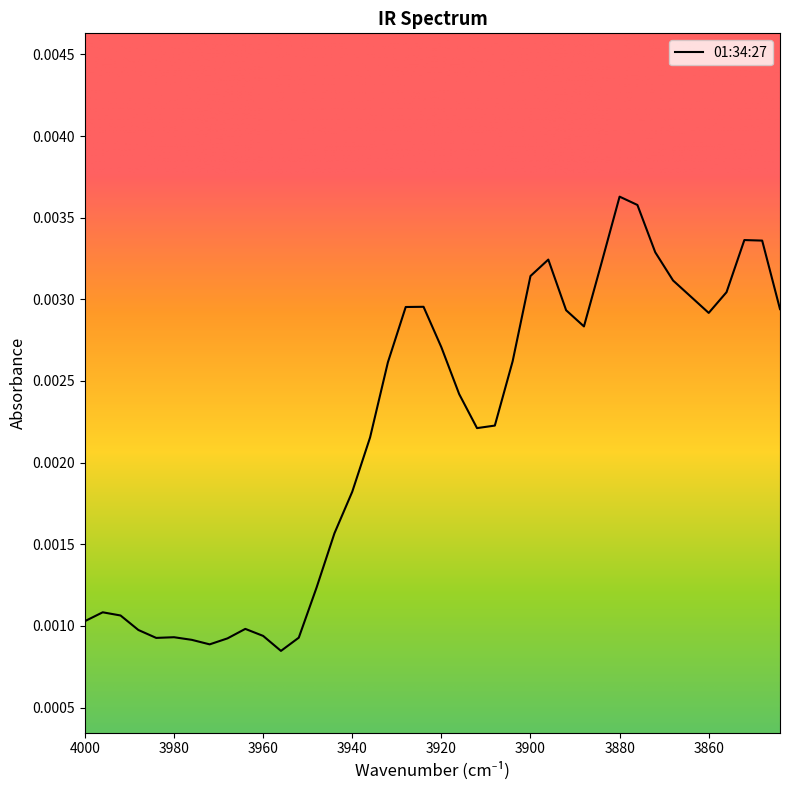

Where is the first local minimum?

3984